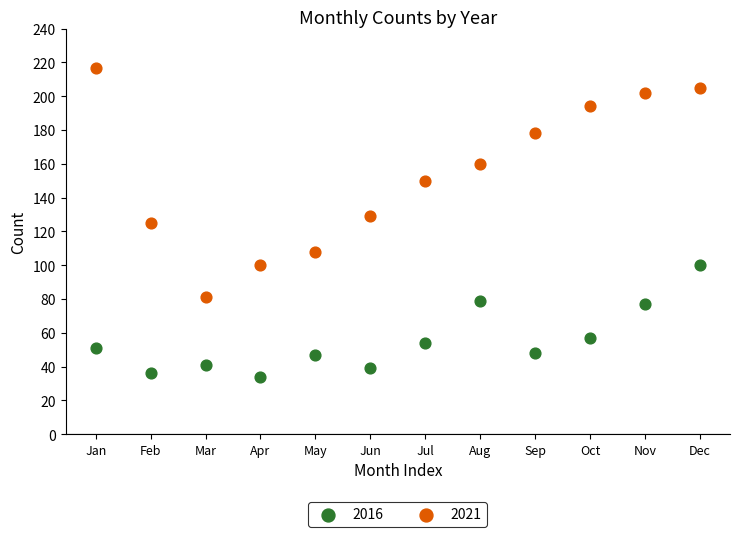

What is the X range (max minus min) for the scatter plot?

11